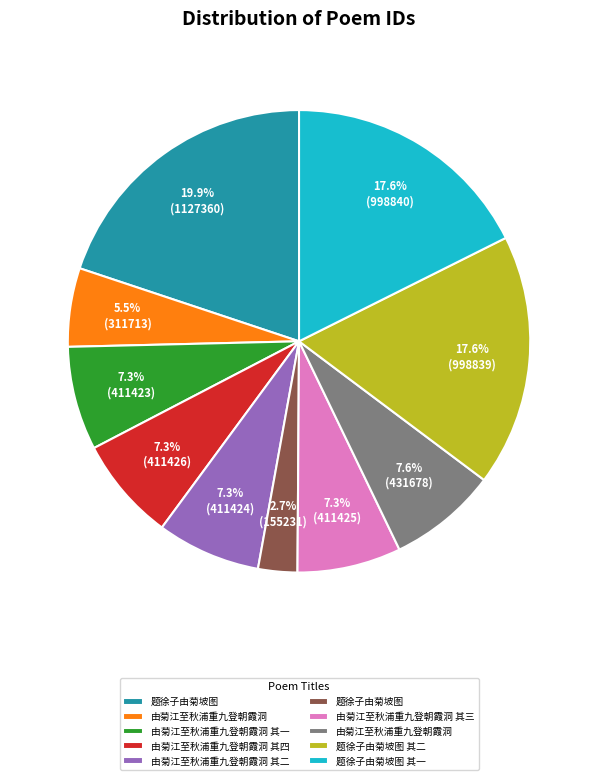

Does any single category account for the majority?

No